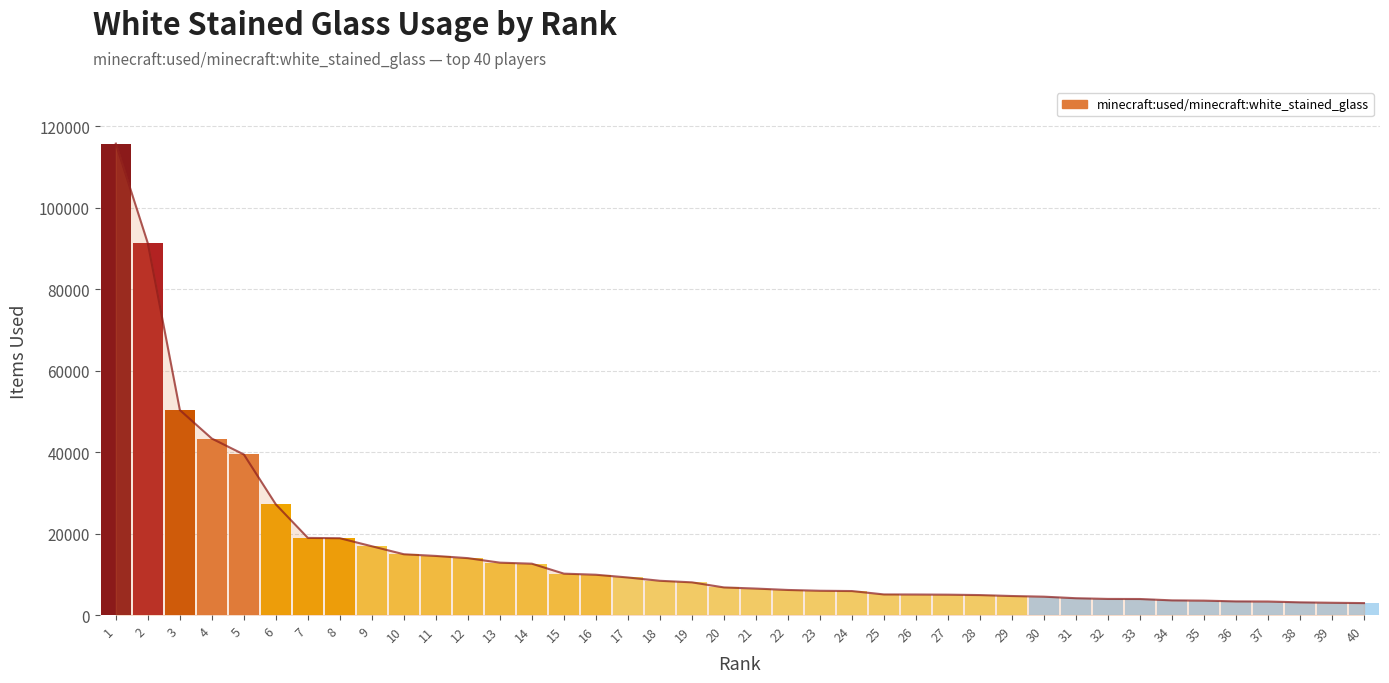

List the labels in order of value, largest first.

1, 2, 3, 4, 5, 6, 7, 8, 9, 10, 11, 12, 13, 14, 15, 16, 17, 18, 19, 20, 21, 22, 23, 24, 25, 26, 27, 28, 29, 30, 31, 32, 33, 34, 35, 36, 37, 38, 39, 40